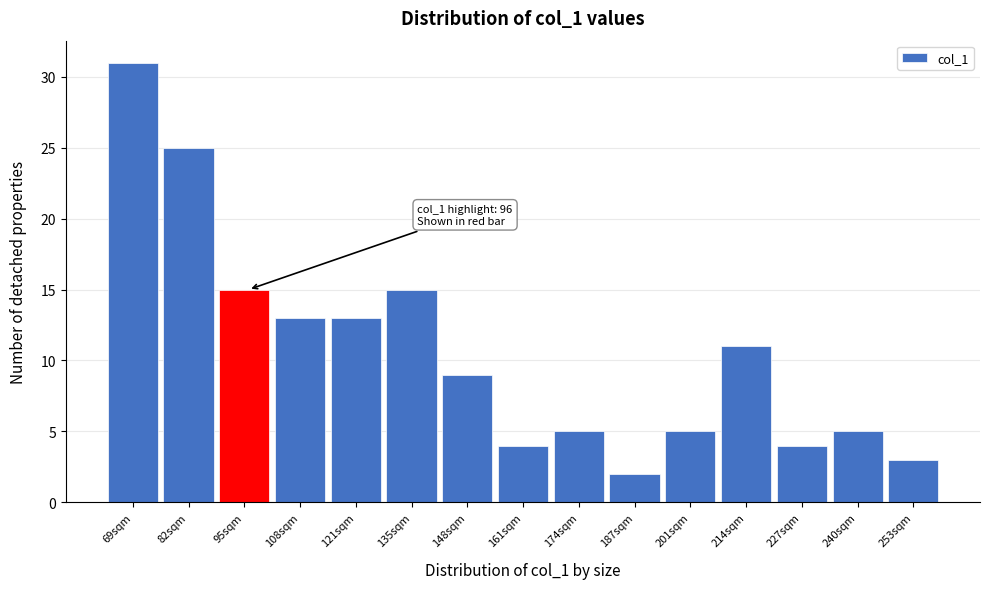

Over which range of the x-axis is the bar tallest?

62.0 to 75.2